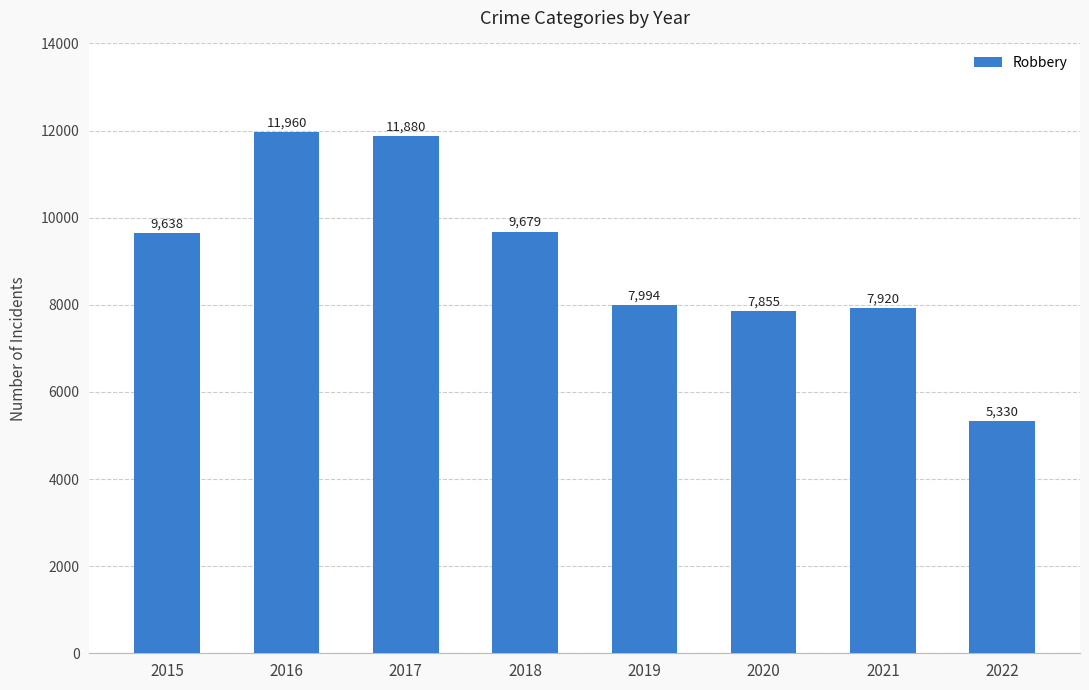

Rank the categories by value from lowest to highest.

2022, 2020, 2021, 2019, 2015, 2018, 2017, 2016